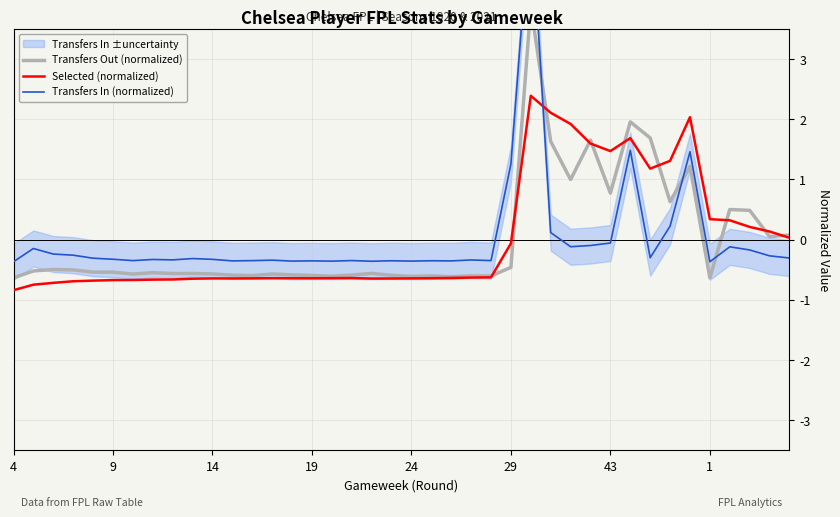

How many negative values does the Selected (normalized) series have?

26